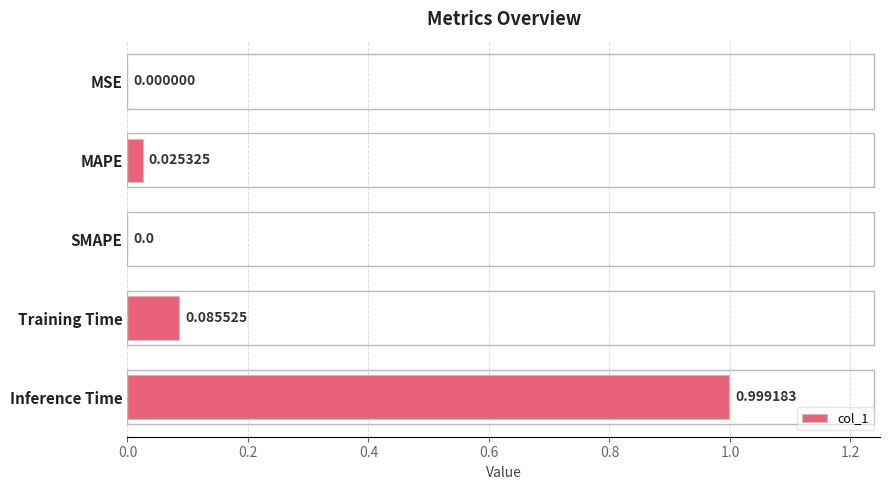

At which category does the chart reach its peak across all series?

Inference Time